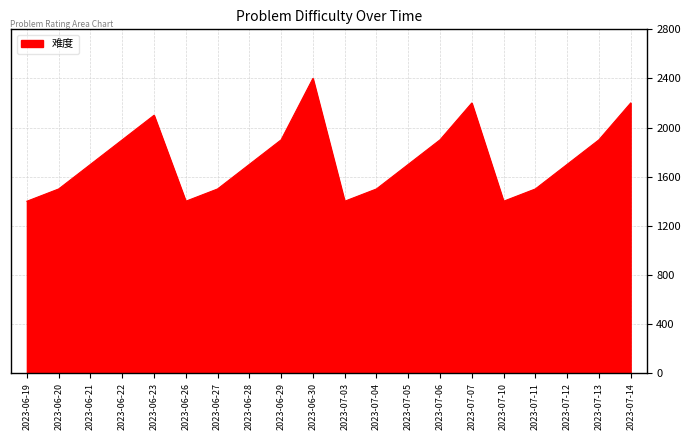

What is the change in value from 2023-06-23 to 2023-07-13?

-200